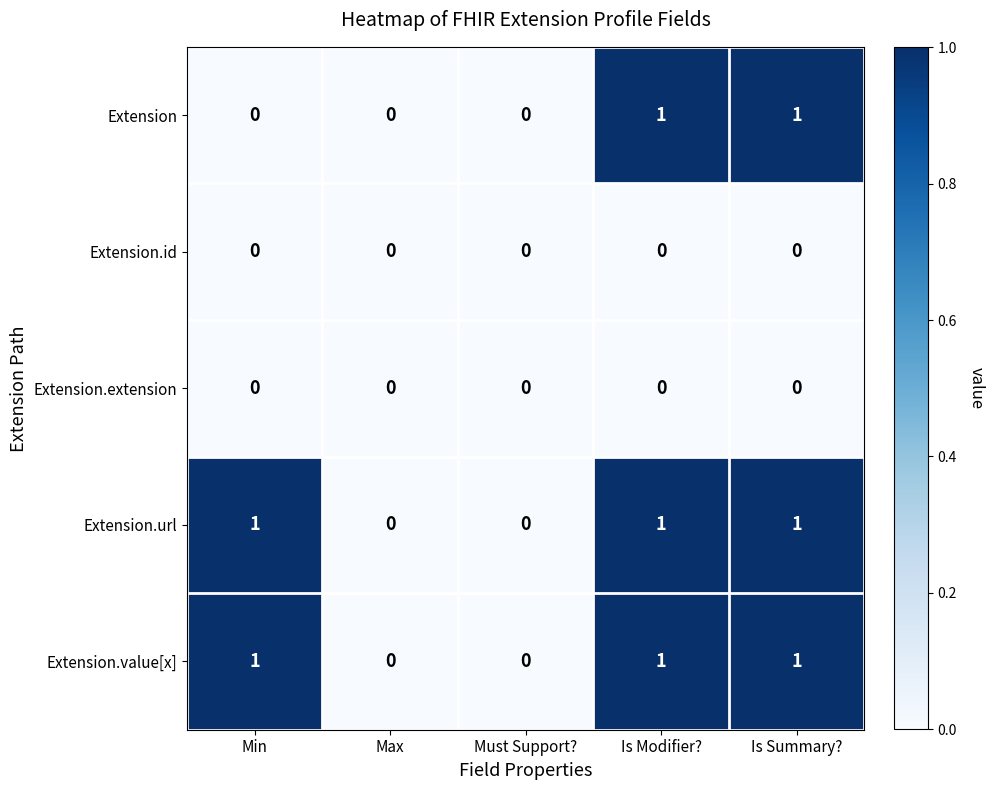

Count the number of categories in the chart.

5